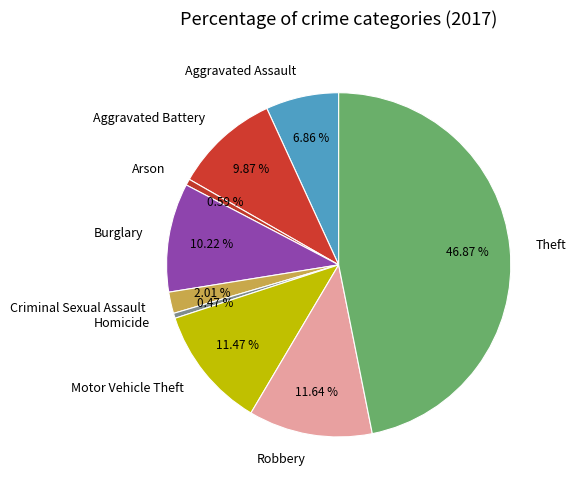

To the nearest percent, what percentage of the pie is Burglary?

10%